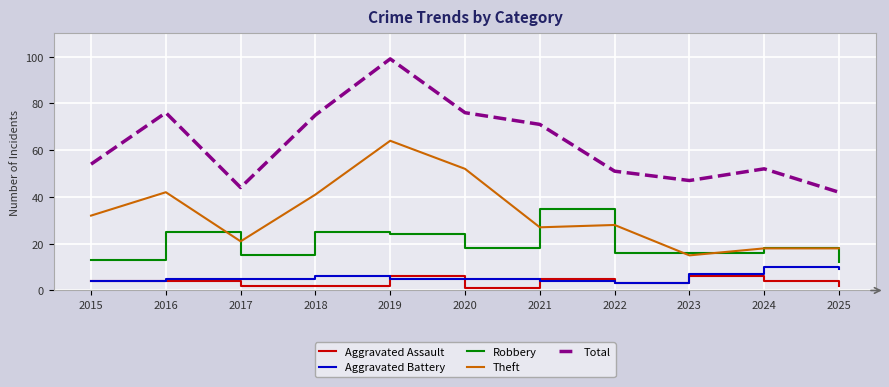

Between 2021 and 2025, which series saw the biggest shift?

Total